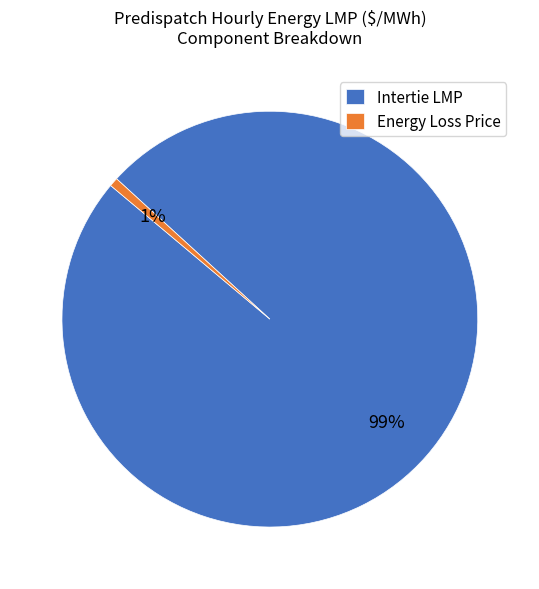

Which has a higher value, Intertie LMP or Energy Loss Price?

Intertie LMP